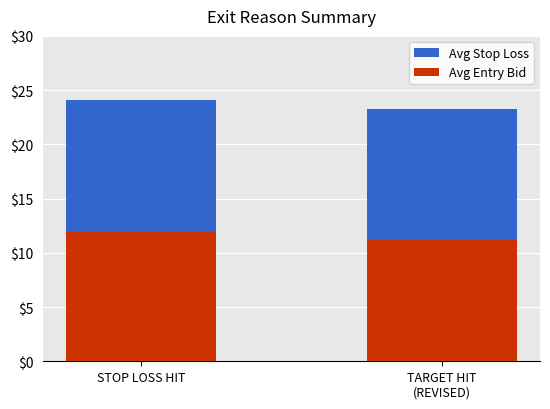

Is it true that Avg Entry Bid equals 6.9 at STOP LOSS HIT?

False